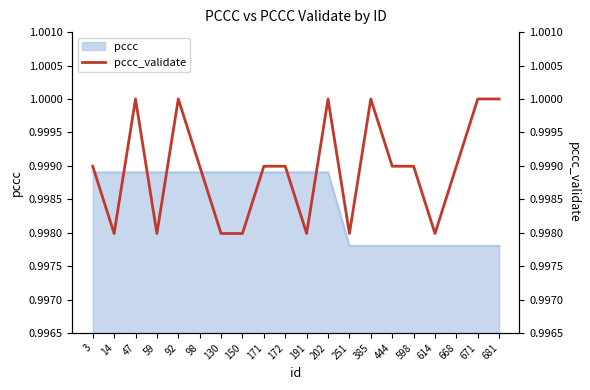

How many lines are shown in the chart?

1